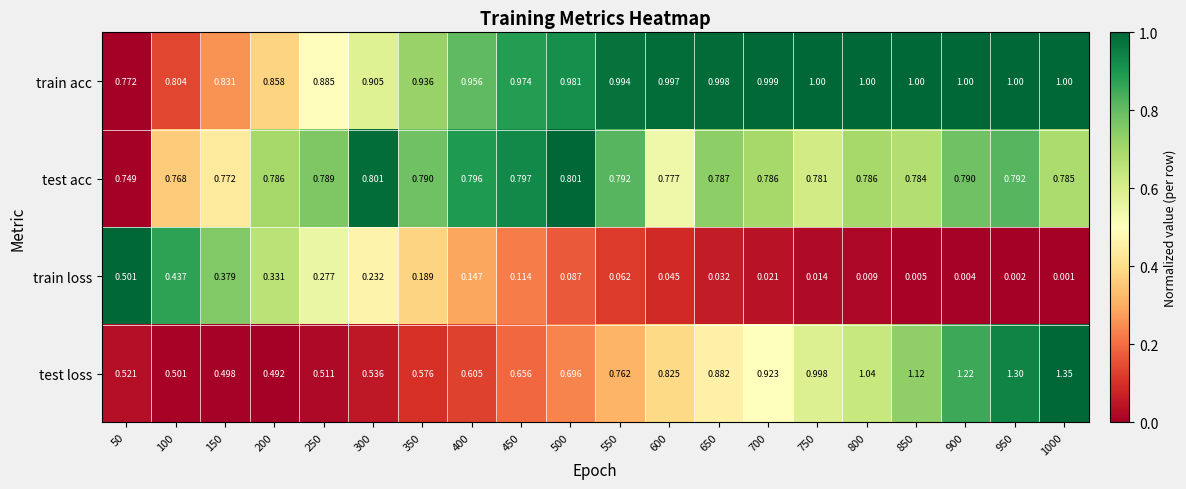

At 800, list the series in order from smallest to largest.

train loss, test acc, train acc, test loss